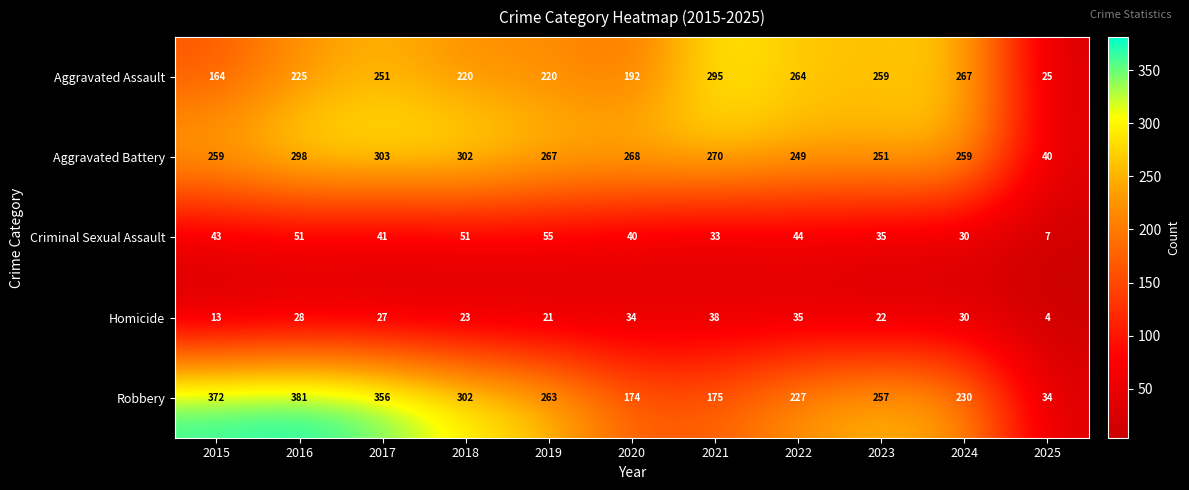

At which category does the chart reach its peak across all series?

2016